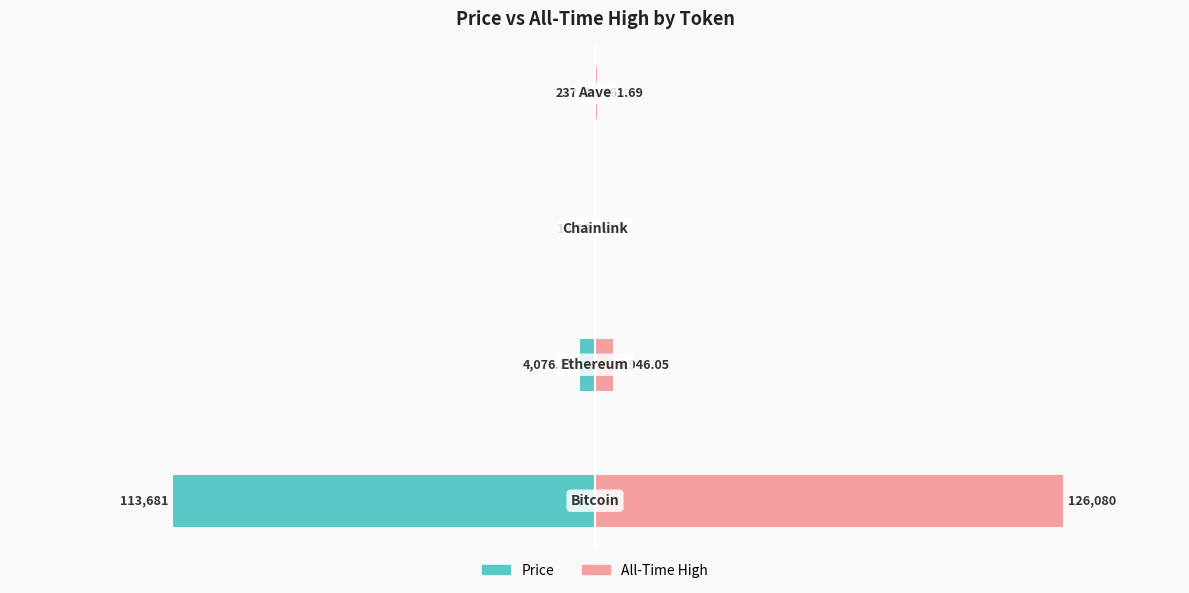

Is the value of allTimeHigh at 1 greater than the value of price at 1?

Yes